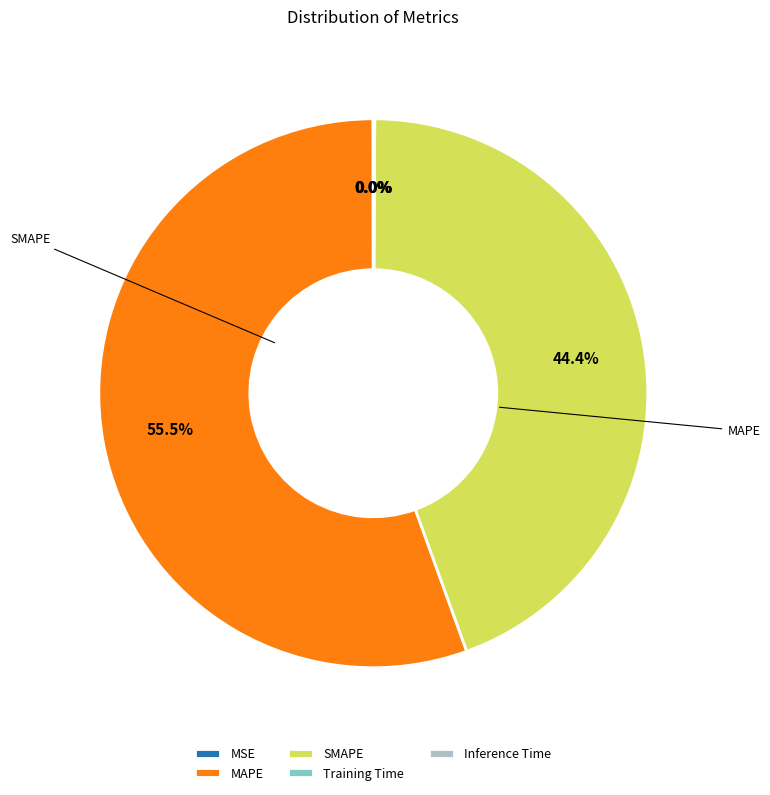

What portion of the pie excludes SMAPE?

55.6%